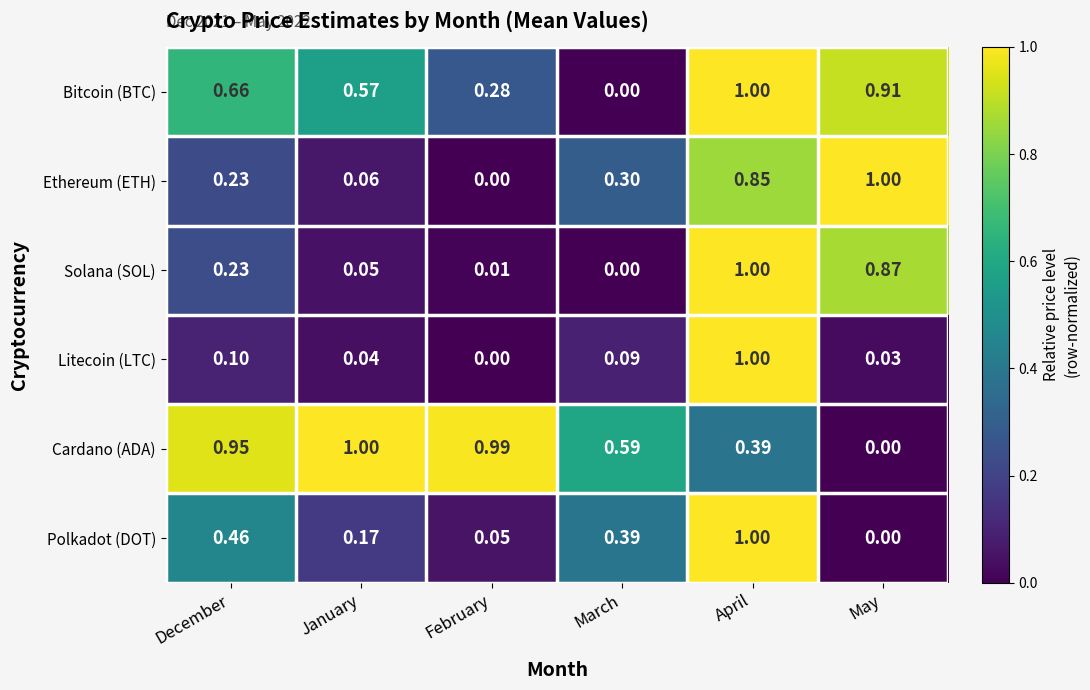

At which label is Solana (SOL) closest to 0?

March